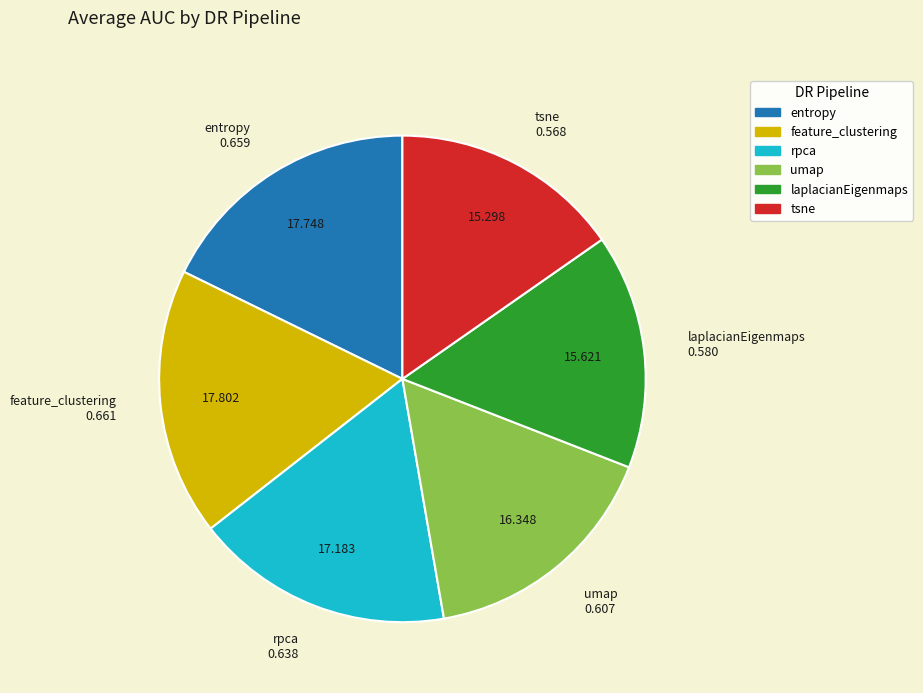

The laplacianEigenmaps slice represents 16% of the pie. True or false?

True